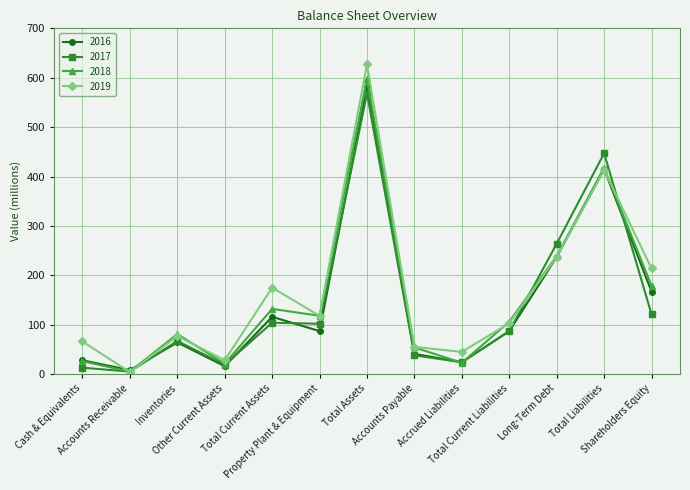

What is the value of the 2019 point at the 10th from the left?

103